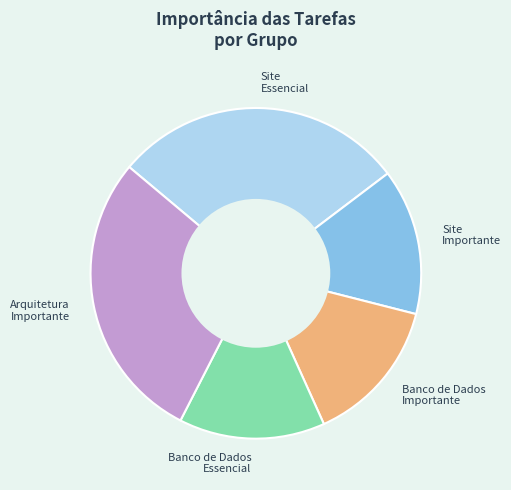

The Arquitetura Importante slice represents 35% of the pie. True or false?

False